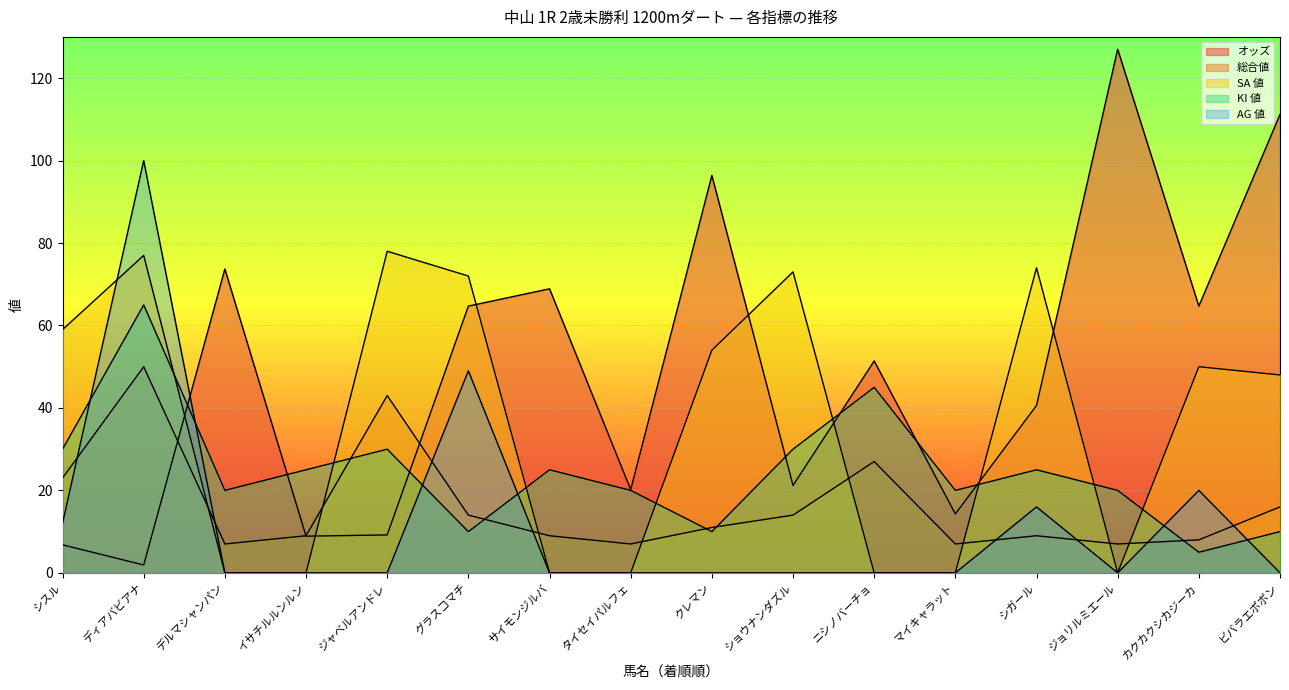

What are all the series names shown in the legend?

オッズ, 総合値, SA 値, KI 値, AG 値